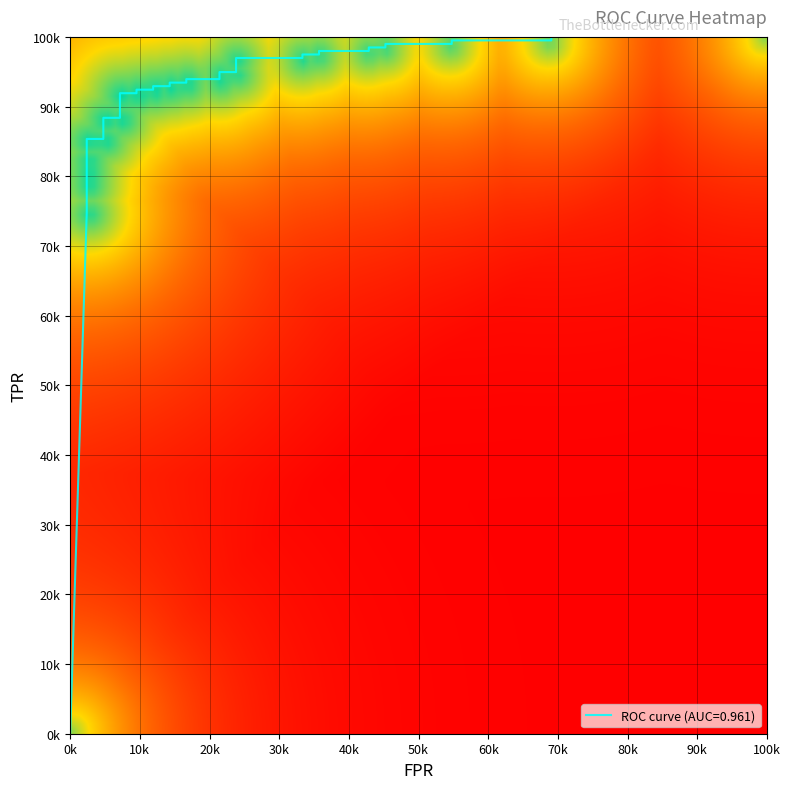

How many series are shown in this chart?

1